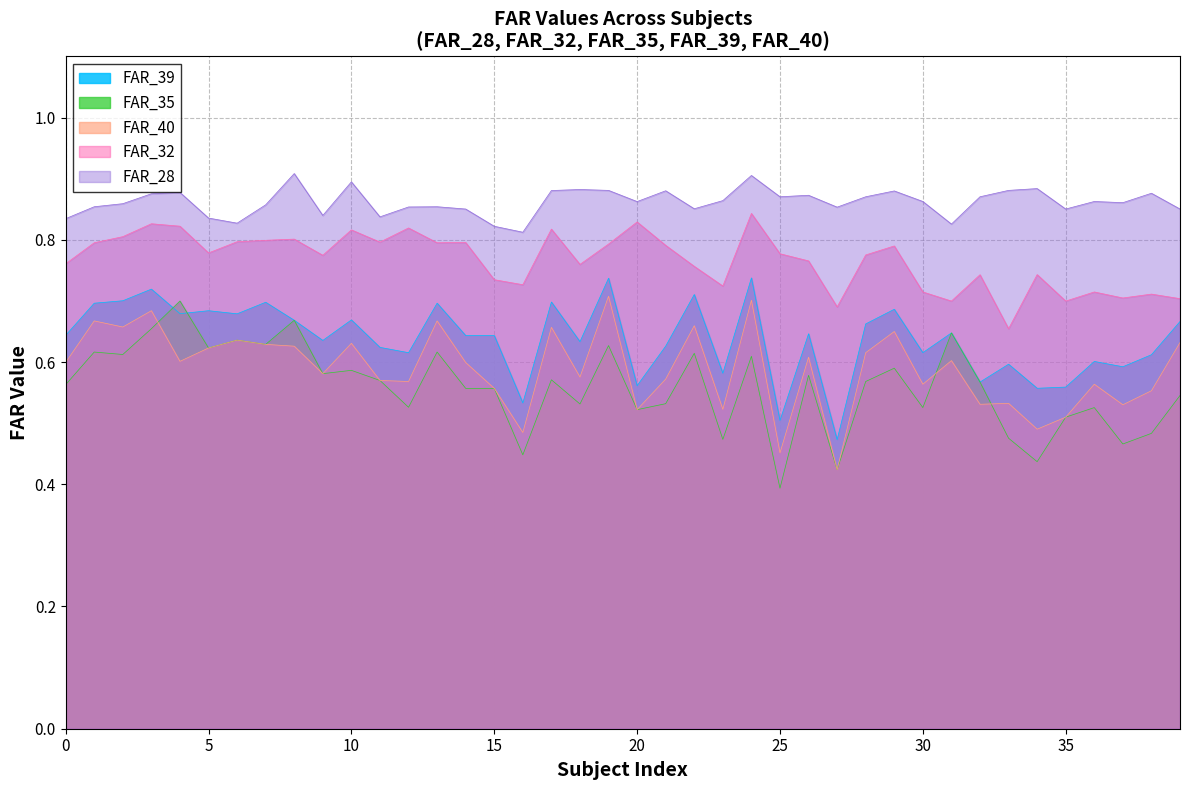

Reading left to right, what are all the values shown in this chart?

FAR_39: 0.6	0.7	0.7	0.7	0.7	0.7	0.7	0.7	0.7	0.6	0.7	0.6	0.6	0.7	0.6	0.6	0.5	0.7	0.6	0.7	0.6	0.6	0.7	0.6	0.7	0.5	0.6	0.5	0.7	0.7	0.6	0.6	0.6	0.6	0.6	0.6	0.6	0.6	0.6	0.7
FAR_40: 0.6	0.7	0.7	0.7	0.6	0.6	0.6	0.6	0.6	0.6	0.6	0.6	0.6	0.7	0.6	0.6	0.5	0.7	0.6	0.7	0.5	0.6	0.7	0.5	0.7	0.5	0.6	0.4	0.6	0.7	0.6	0.6	0.5	0.5	0.5	0.5	0.6	0.5	0.6	0.6
FAR_28: 0.8	0.9	0.9	0.9	0.9	0.8	0.8	0.9	0.9	0.8	0.9	0.8	0.9	0.9	0.9	0.8	0.8	0.9	0.9	0.9	0.9	0.9	0.9	0.9	0.9	0.9	0.9	0.9	0.9	0.9	0.9	0.8	0.9	0.9	0.9	0.9	0.9	0.9	0.9	0.9
FAR_32: 0.8	0.8	0.8	0.8	0.8	0.8	0.8	0.8	0.8	0.8	0.8	0.8	0.8	0.8	0.8	0.7	0.7	0.8	0.8	0.8	0.8	0.8	0.8	0.7	0.8	0.8	0.8	0.7	0.8	0.8	0.7	0.7	0.7	0.7	0.7	0.7	0.7	0.7	0.7	0.7
FAR_35: 0.6	0.6	0.6	0.7	0.7	0.6	0.6	0.6	0.7	0.6	0.6	0.6	0.5	0.6	0.6	0.6	0.4	0.6	0.5	0.6	0.5	0.5	0.6	0.5	0.6	0.4	0.6	0.4	0.6	0.6	0.5	0.6	0.6	0.5	0.4	0.5	0.5	0.5	0.5	0.5